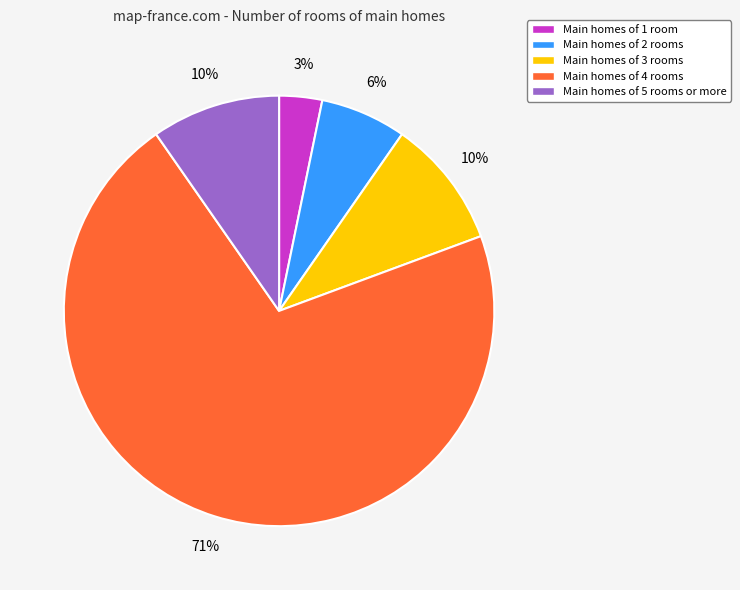

Is it true that Main homes of 4 rooms is 79% of the pie?

False